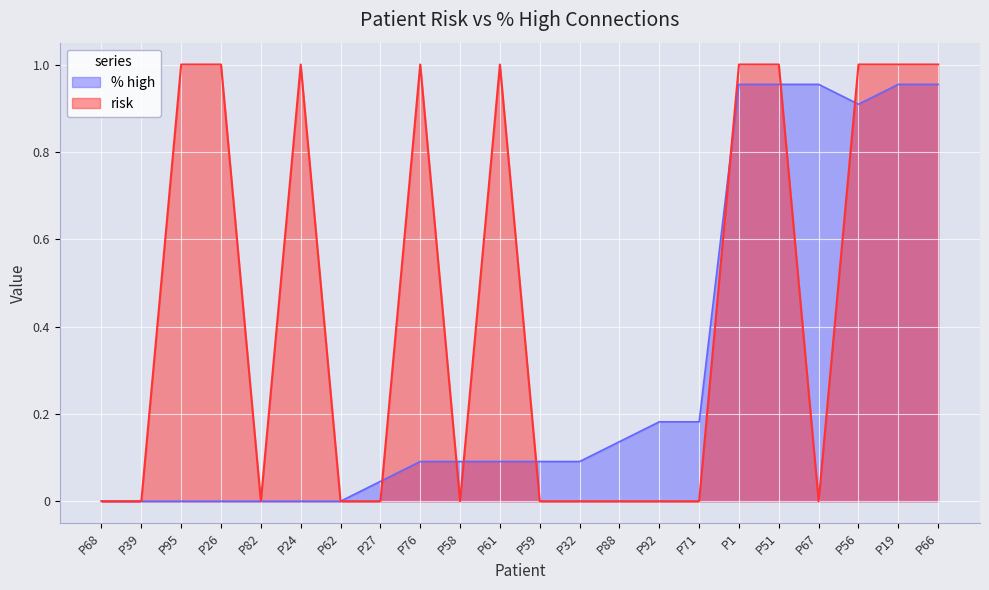

The value of % high at P58 is 0.1. True or false?

False